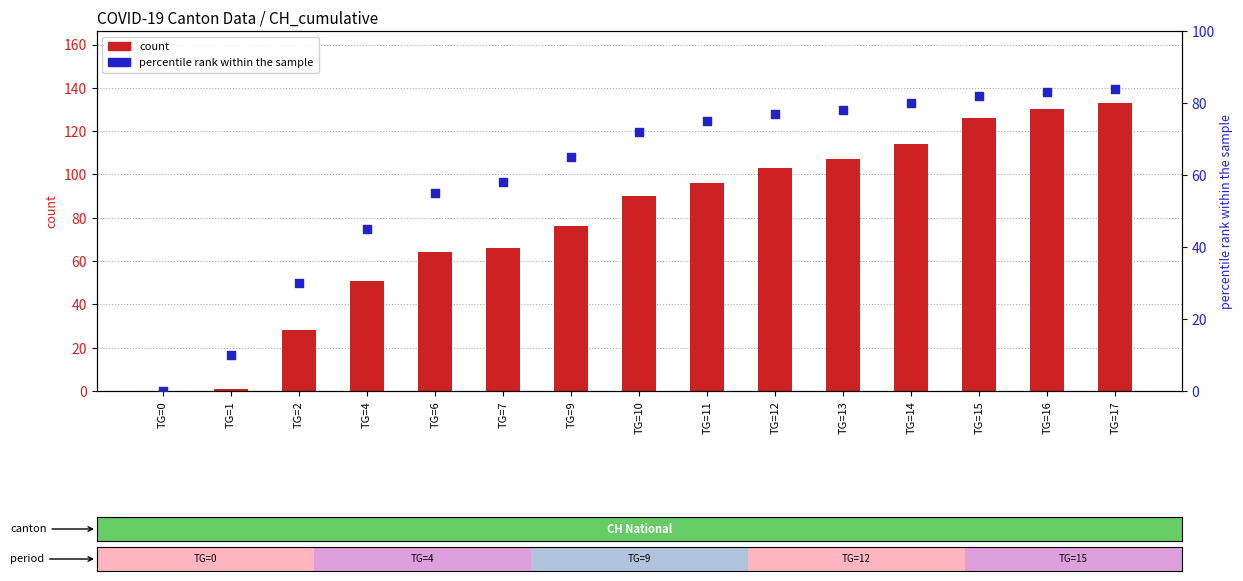

What is the total value across all series at TG=17?

217